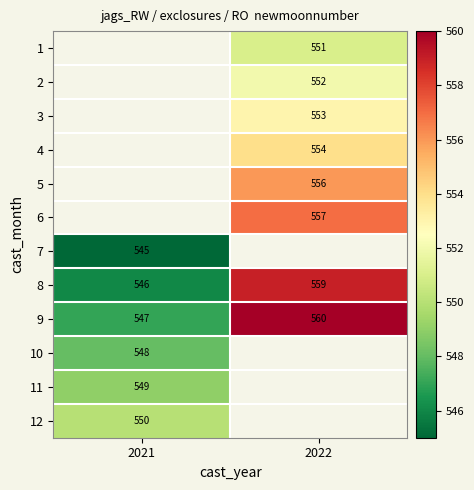

The 9 series shows 893.7 at 2021. True or false?

False